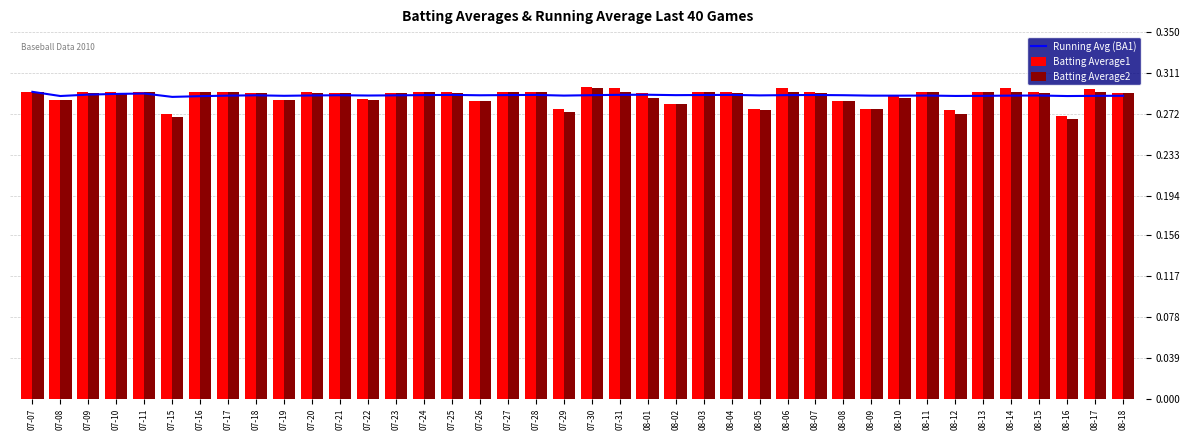

True or false: Batting Average2 has a value of 0.5 at 07-24.

False